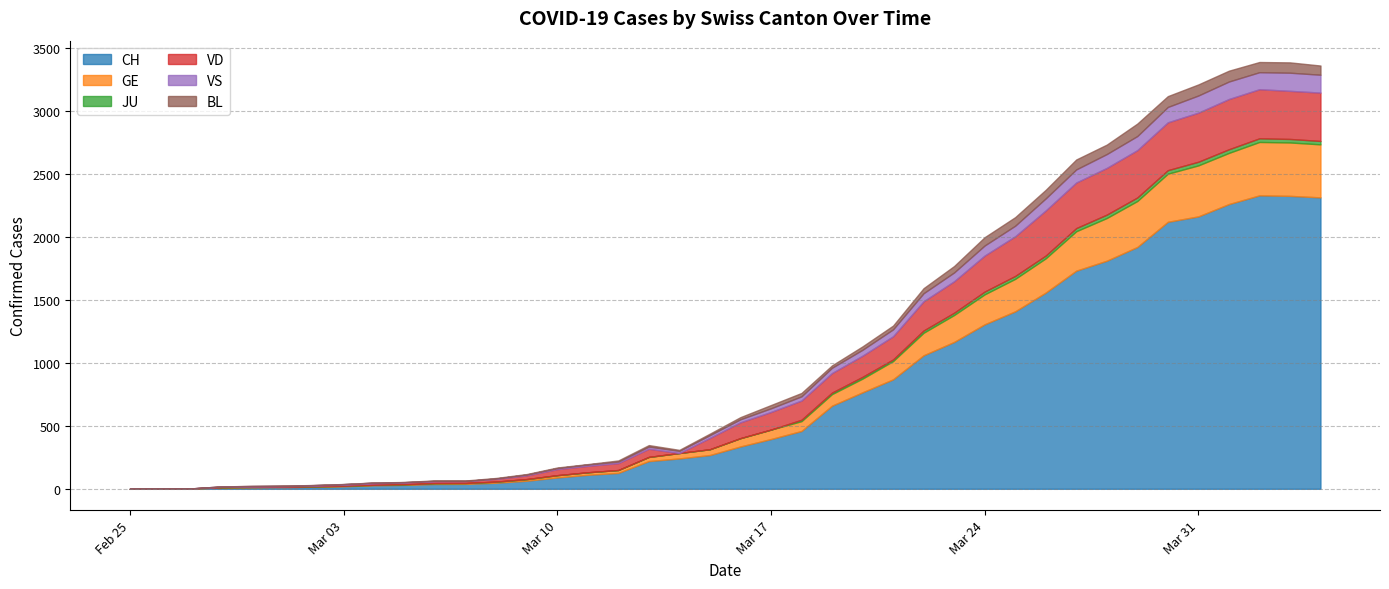

How many positive values does the JU series have?

18